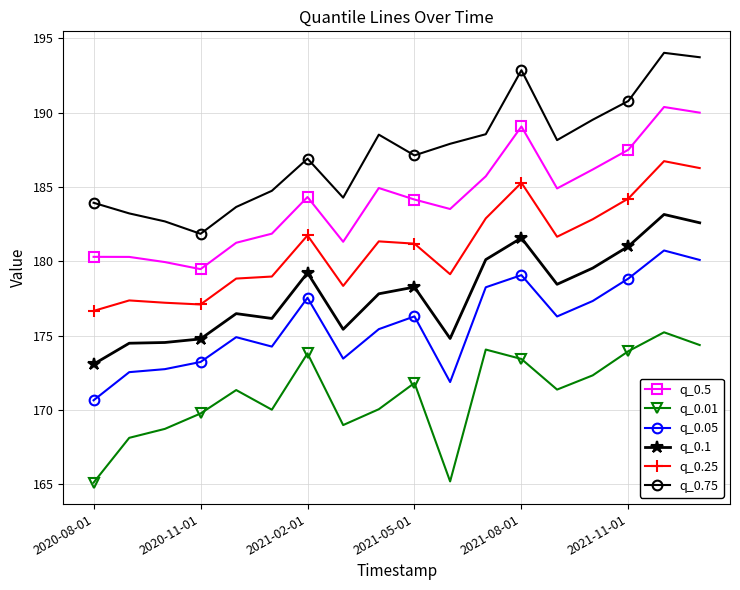

What are all the series names shown in the legend?

q_0.5, q_0.01, q_0.05, q_0.1, q_0.25, q_0.75